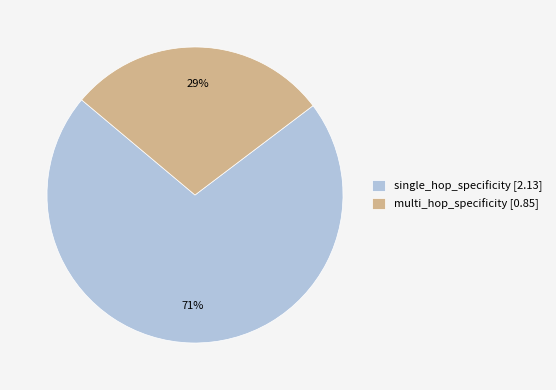

Count the number of slices in the pie.

2